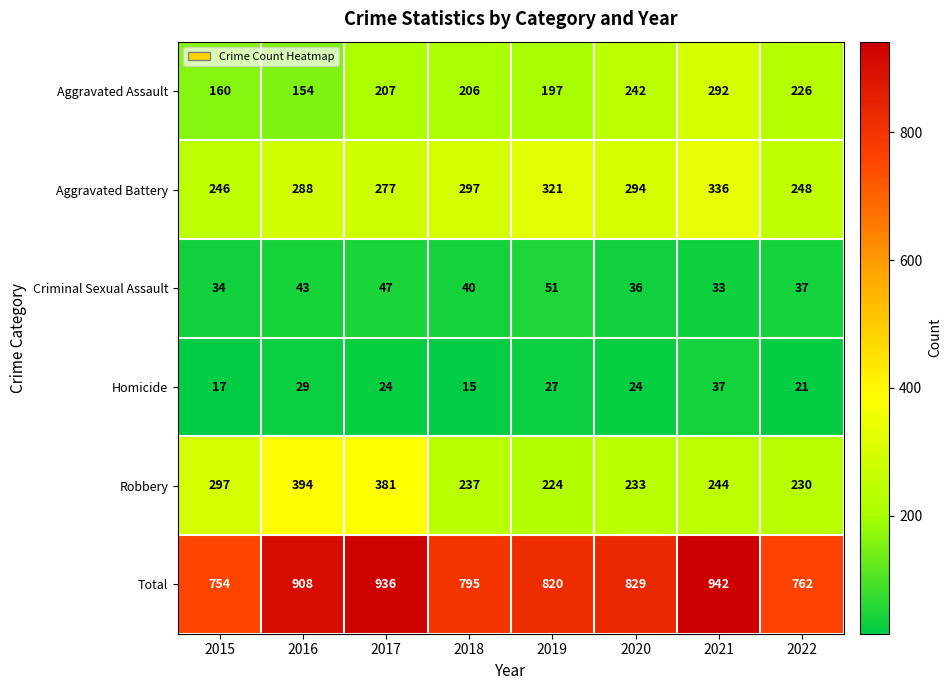

What is the difference between the maximum and second lowest values in the Robbery series?

164